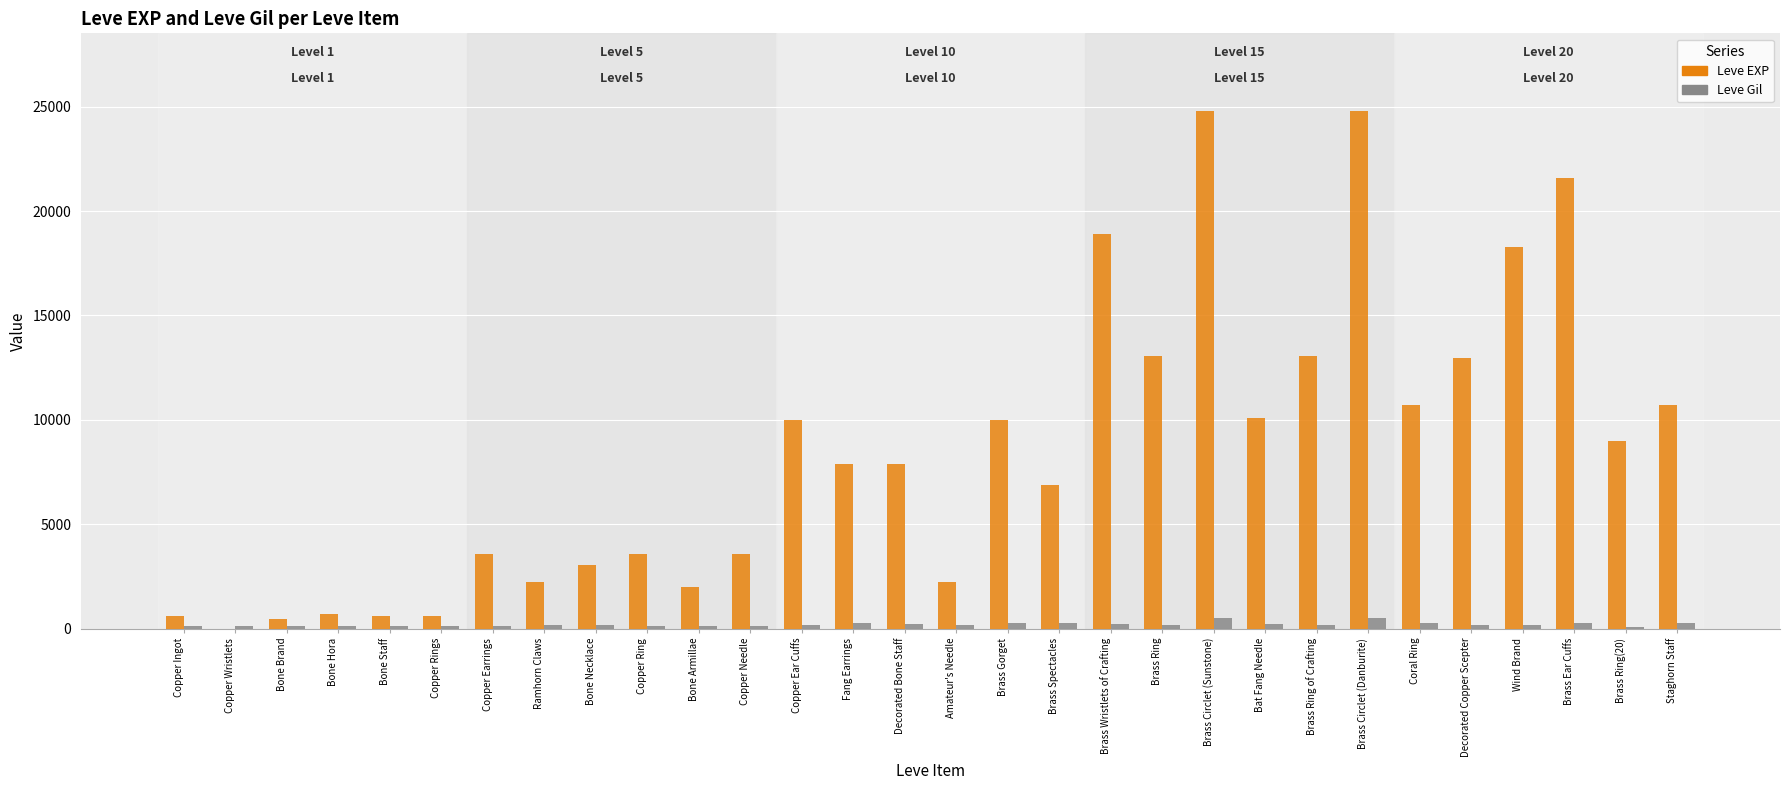

The Leve EXP series shows 5231 at Decorated Bone Staff. True or false?

False